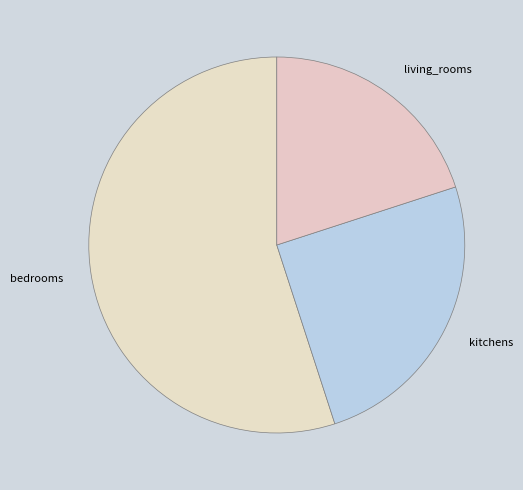

Which category has the smallest portion of the pie?

living_rooms